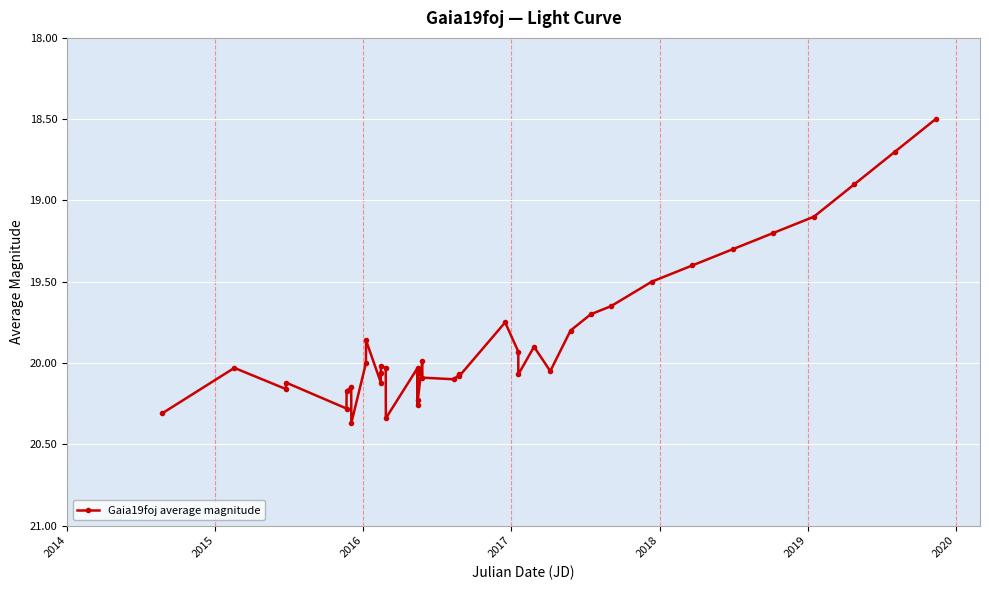

What is the difference between the second highest and second lowest values?

1.6